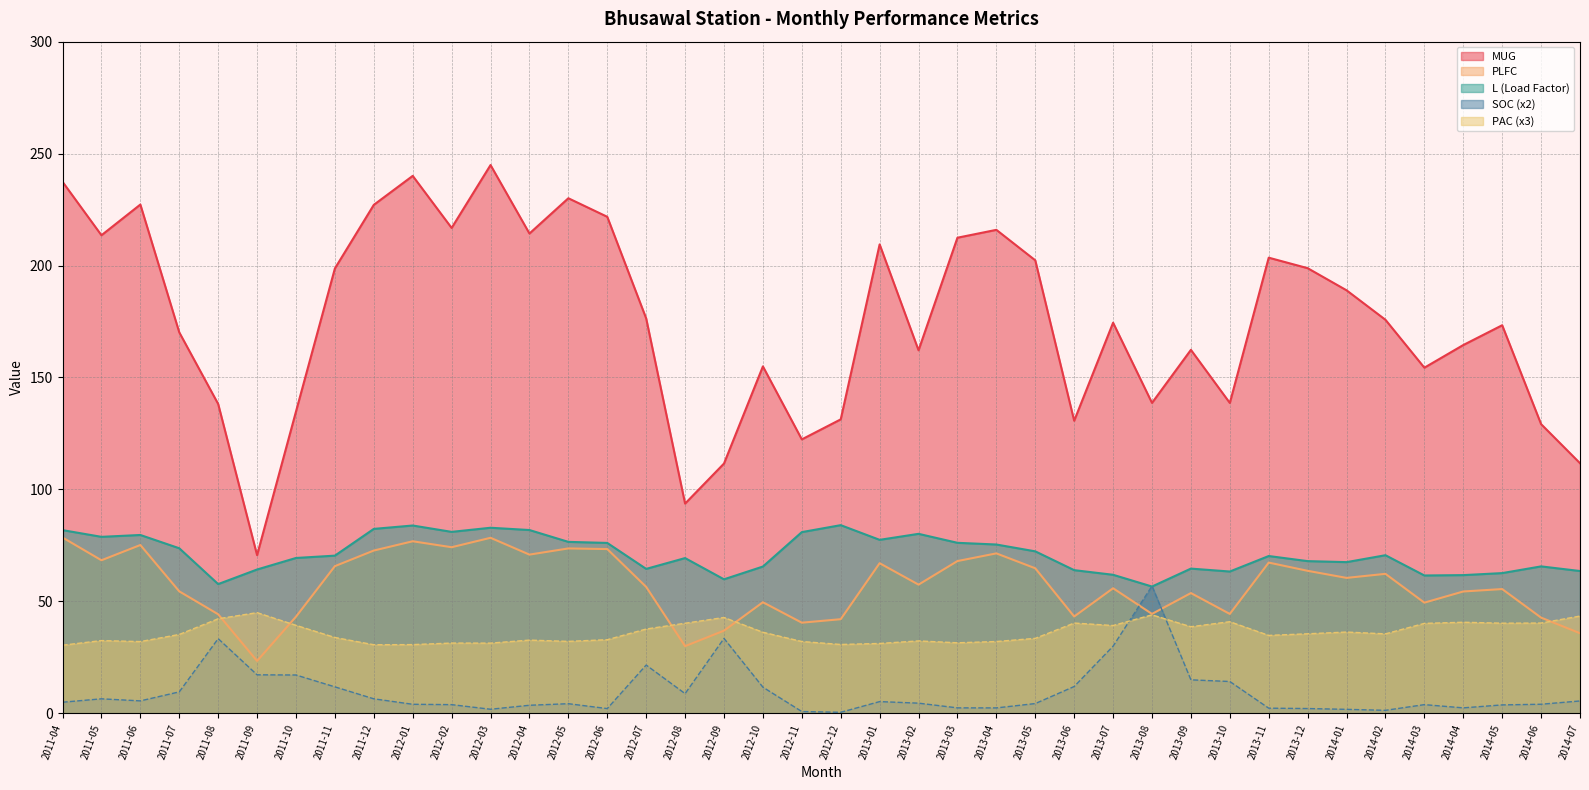

Which series has the largest total across all categories?

MUG